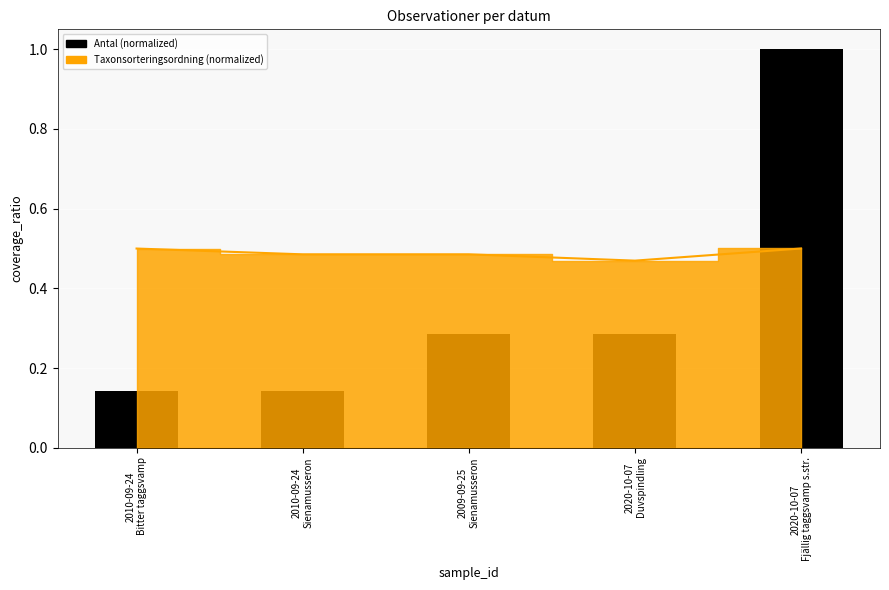

Which label corresponds to the largest value in the chart?

2020-10-07
Fjällig taggsvamp s.str.